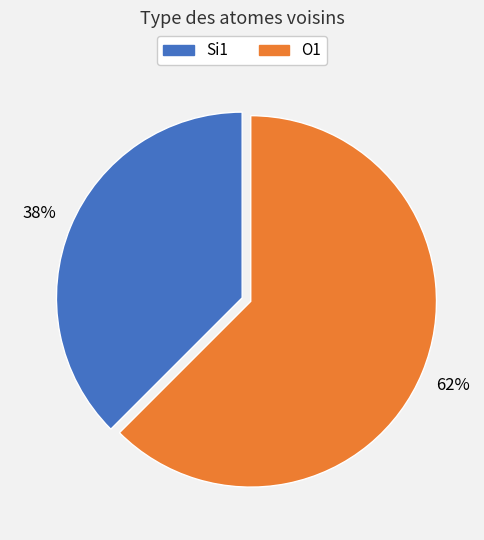

Which category has the biggest portion of the pie?

O1